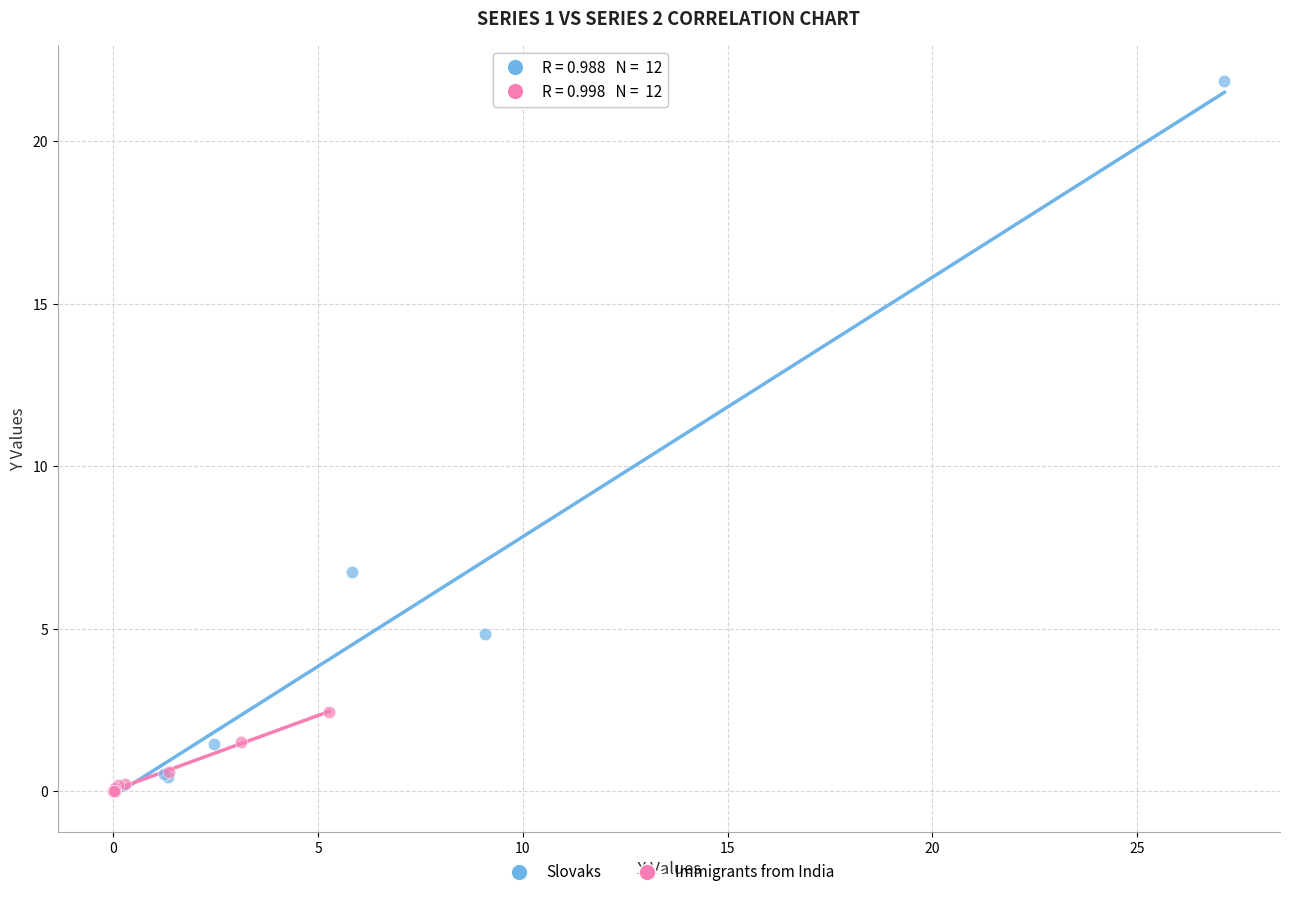

Which series has the largest Y range (max minus min)?

Slovaks